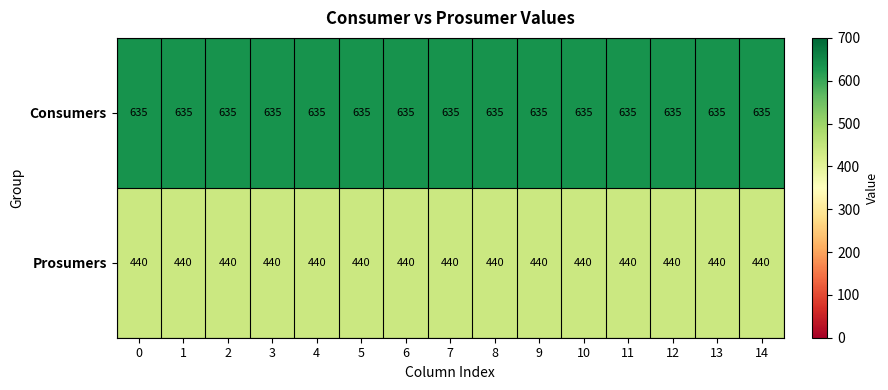

What is the sum of the Consumers values at 13 and 1?

1270